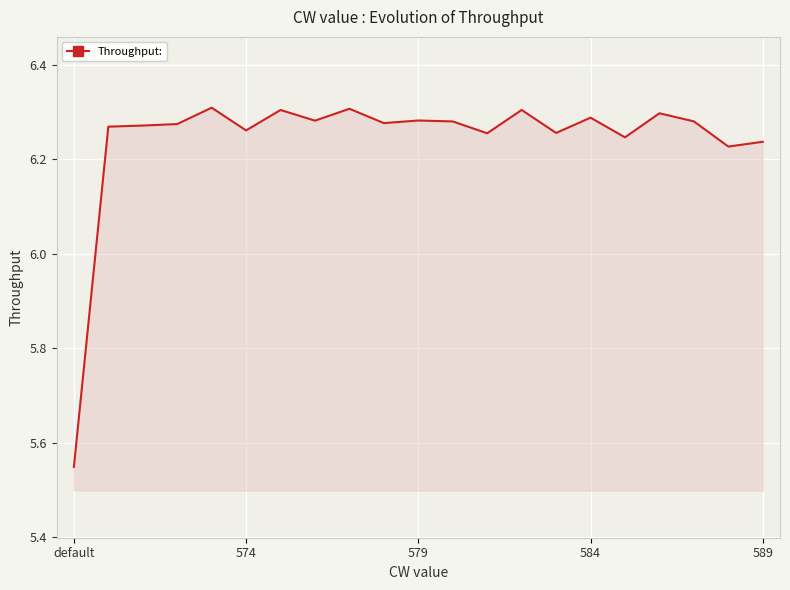

What is the difference between the maximum and minimum values?

0.8